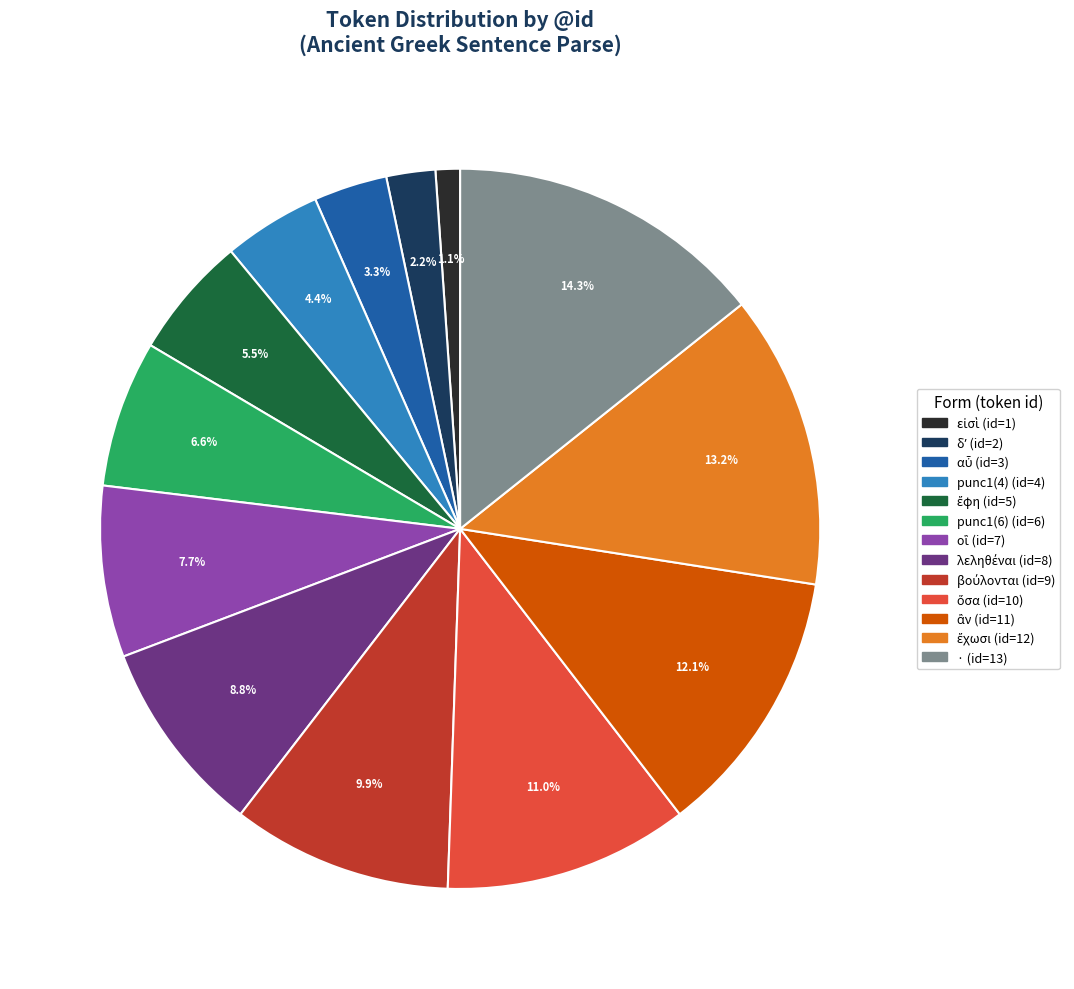

Count the number of slices in the pie.

13